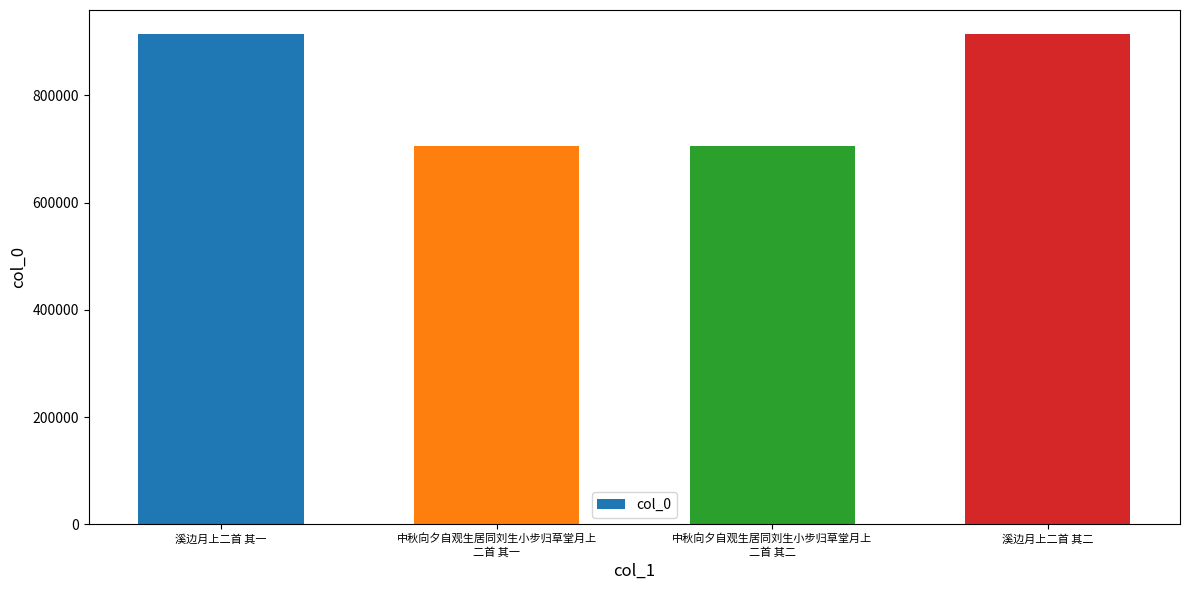

What is the difference between the maximum and minimum values?

207220